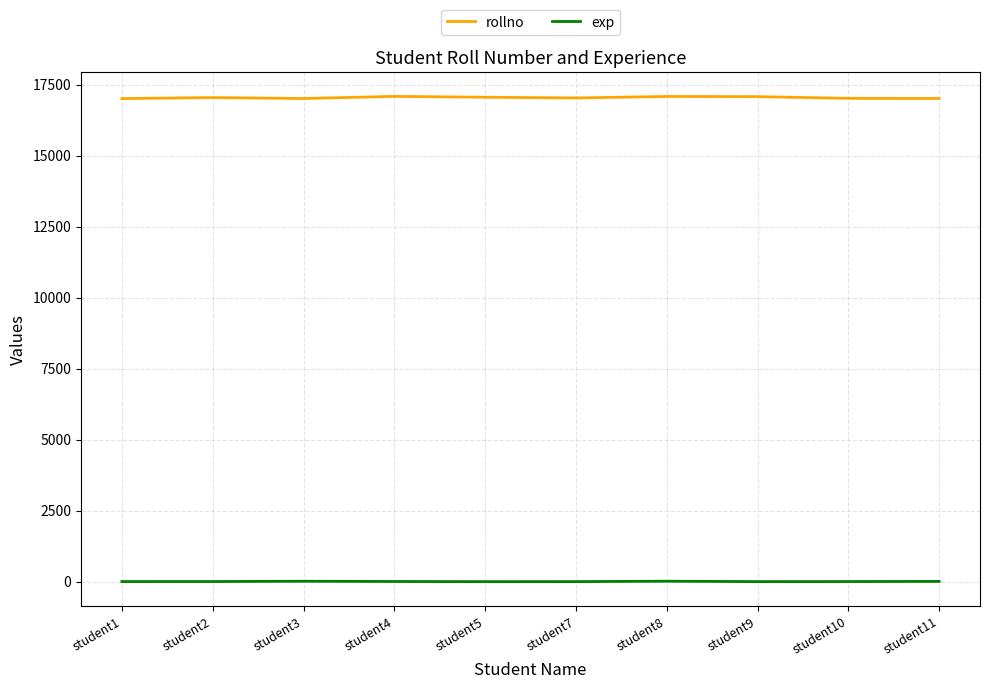

How many lines are shown in the chart?

2